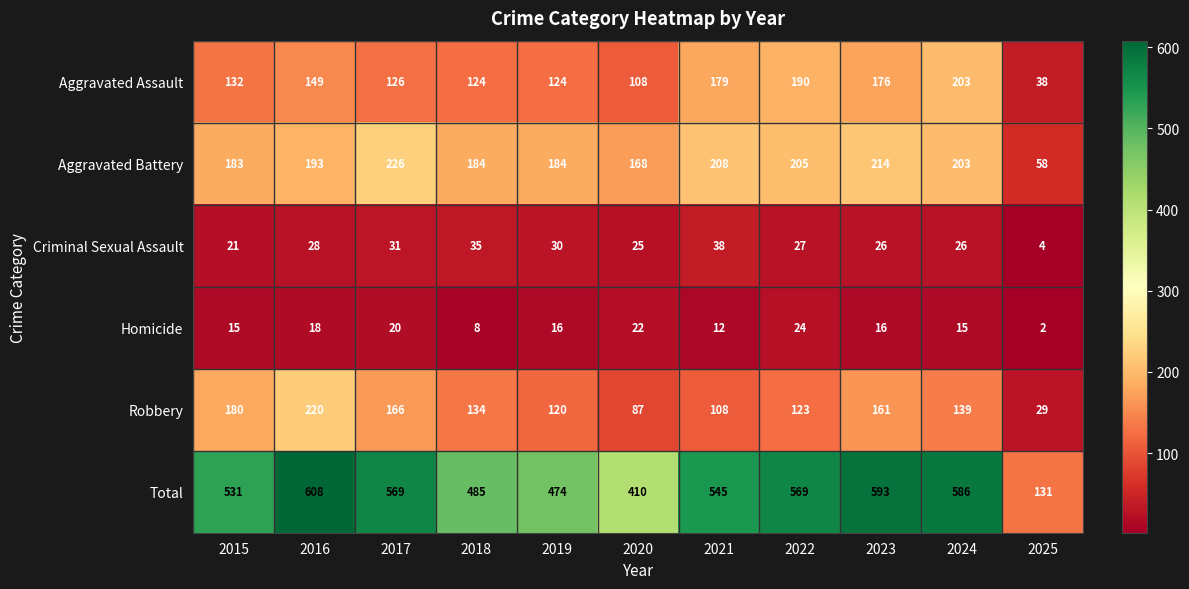

Which series changed the most between 2019 and 2021?

Total